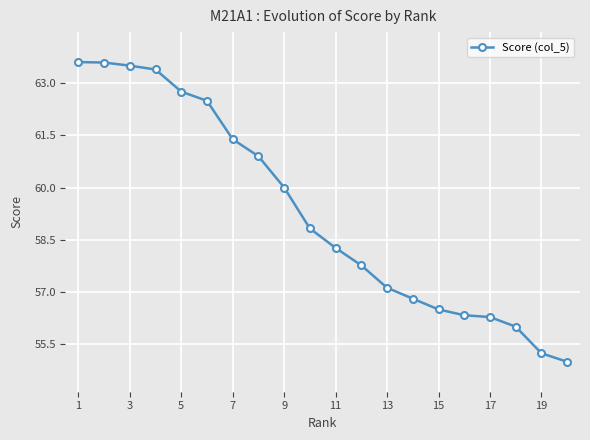

What is the average value?

59.3